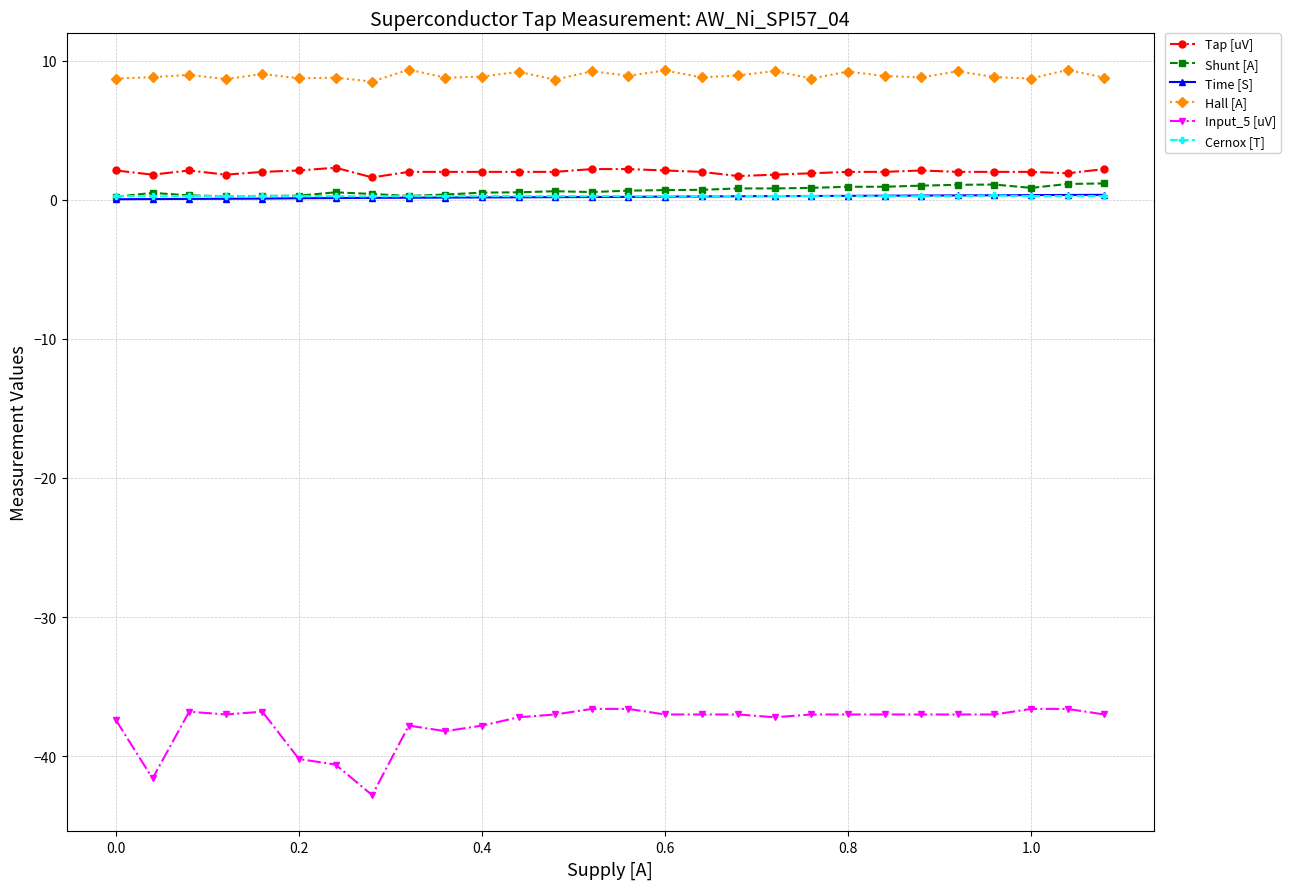

True or false: Time [S] and Input_5 [uV] intersect in this chart.

False